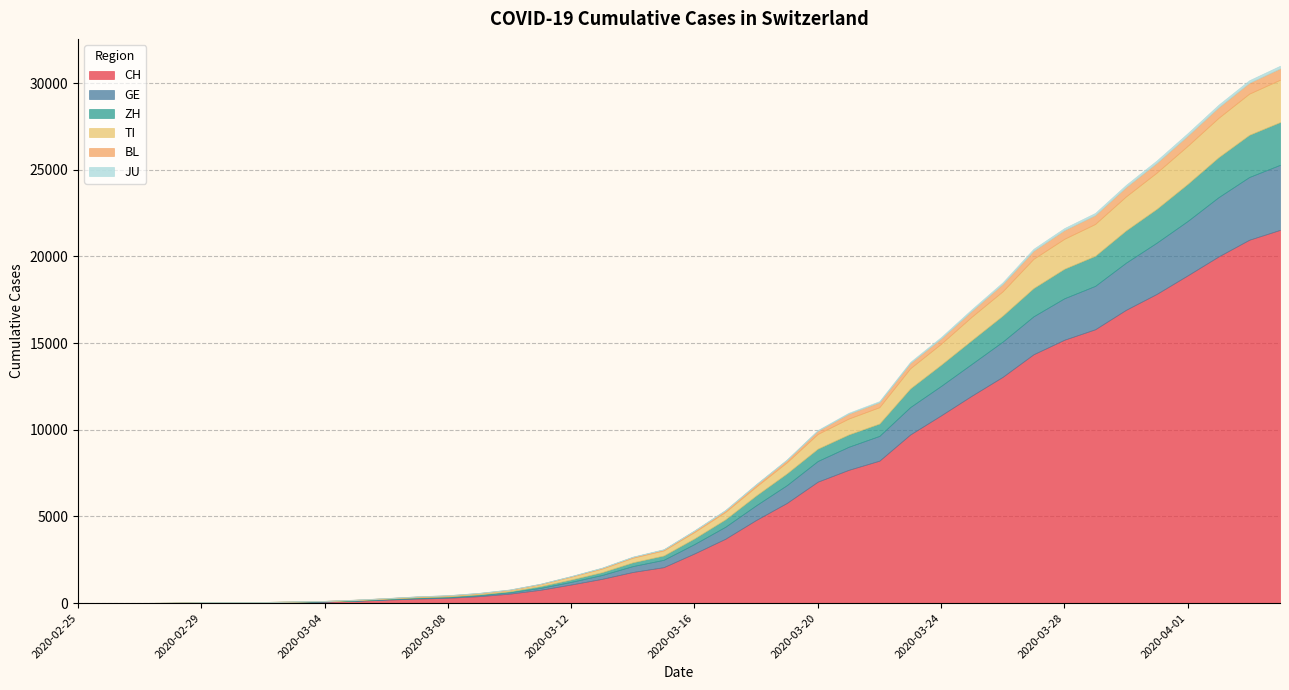

True or false: CH has a value of 125 at 2020-03-05.

True